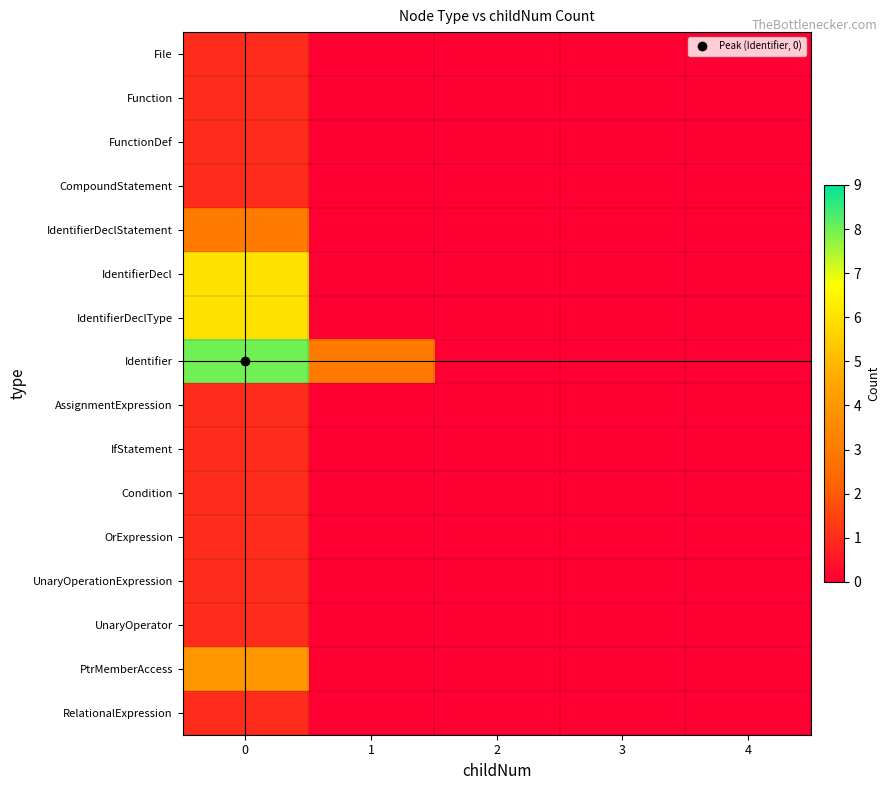

At how many categories does at least one series exceed 4?

1